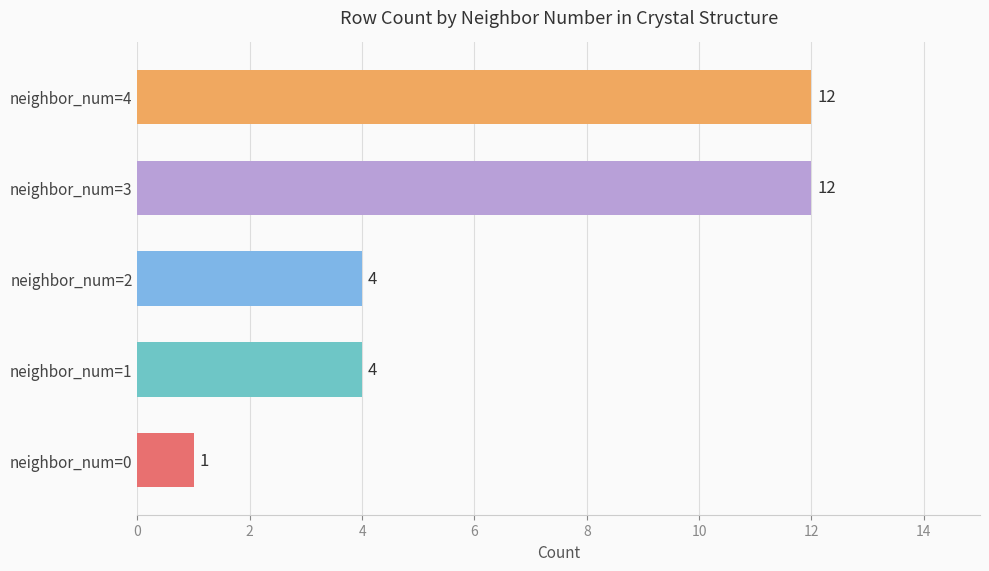

Is it true that the value at neighbor_num=1 is 1?

False